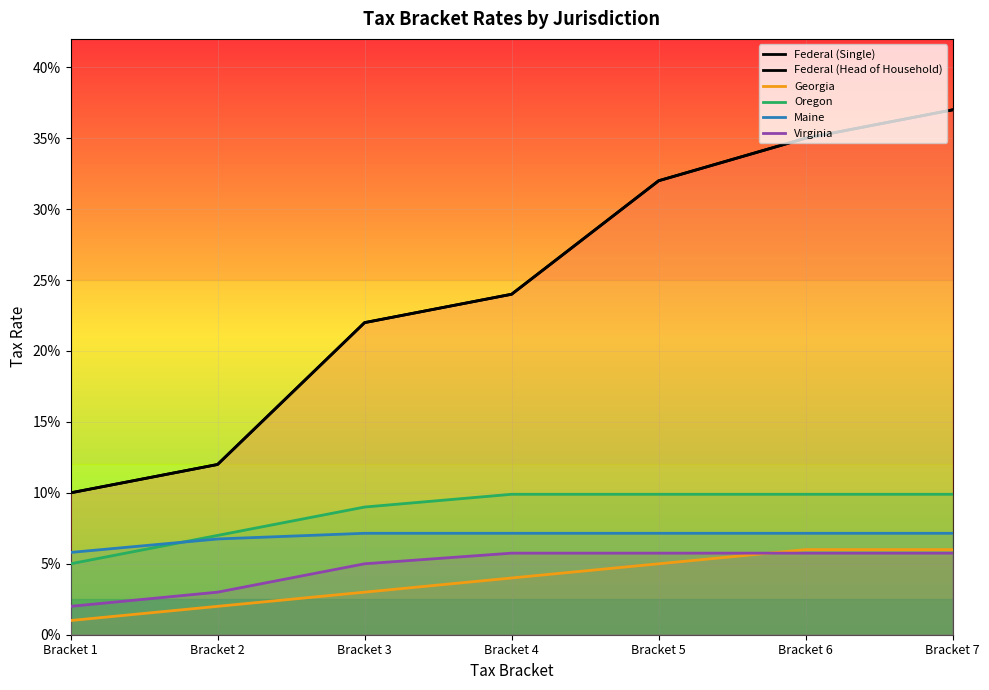

True or false: Federal (Head of Household) and Maine intersect in this chart.

False